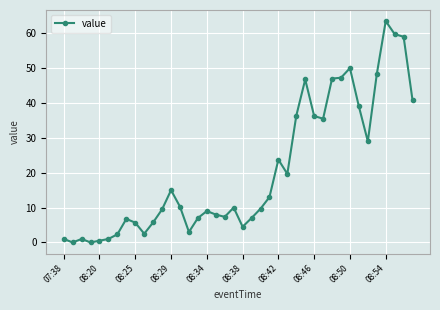

What is the difference between the maximum and minimum values?

63.5